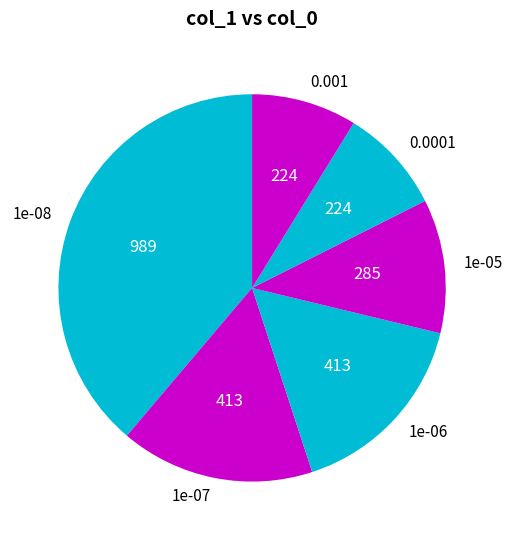

Is there a majority slice in this chart?

No